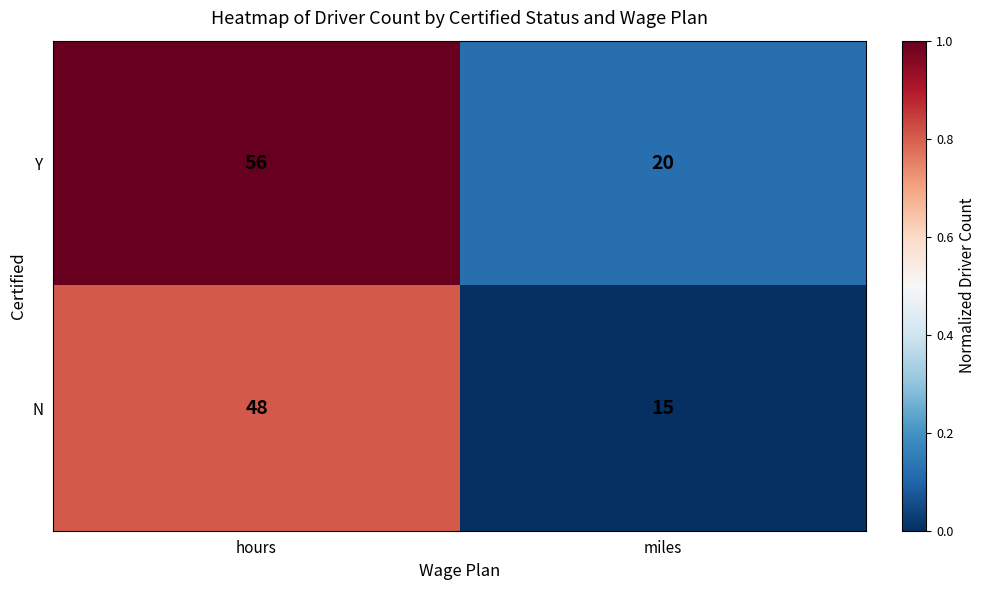

What is the difference between the maximum and minimum values in the N series?

33